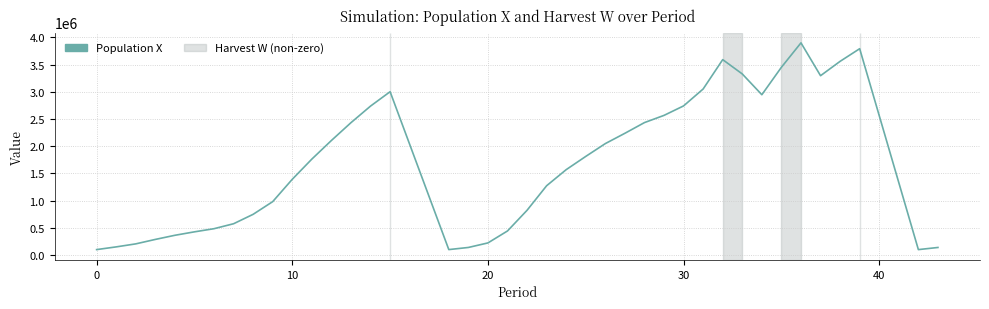

Count the number of categories in the chart.

40